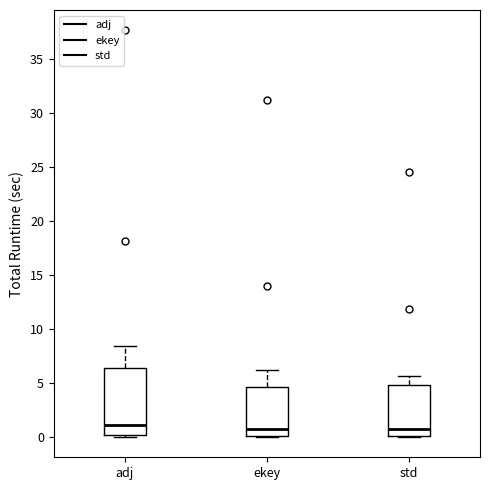

Which box is the tallest, from its lower edge to its upper edge?

adj